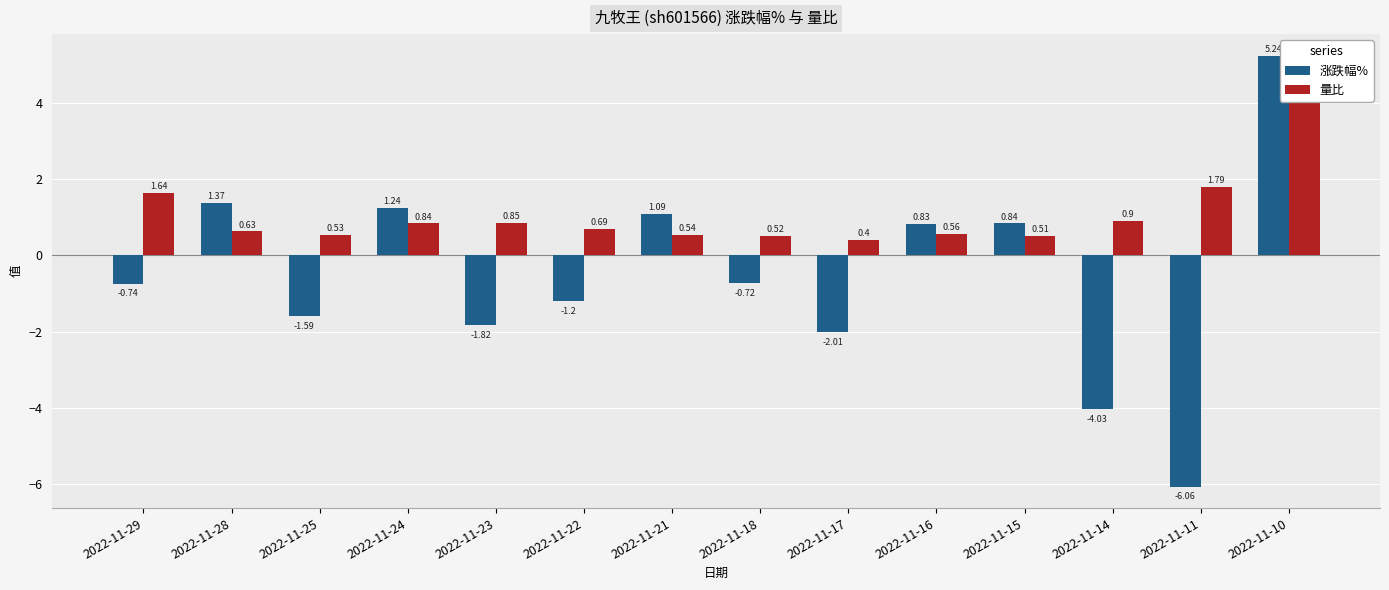

What value does the 量比 series have at 2022-11-25?

0.5